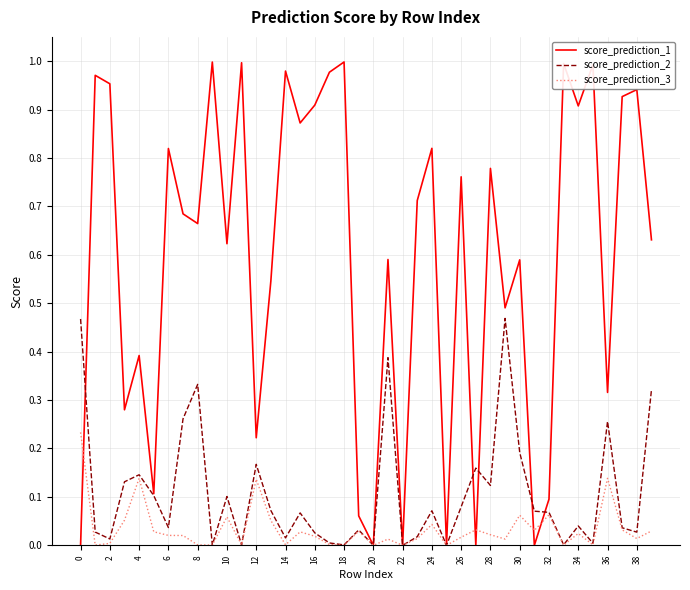

List the series in order of their peak value, lowest first.

score_prediction_3, score_prediction_2, score_prediction_1